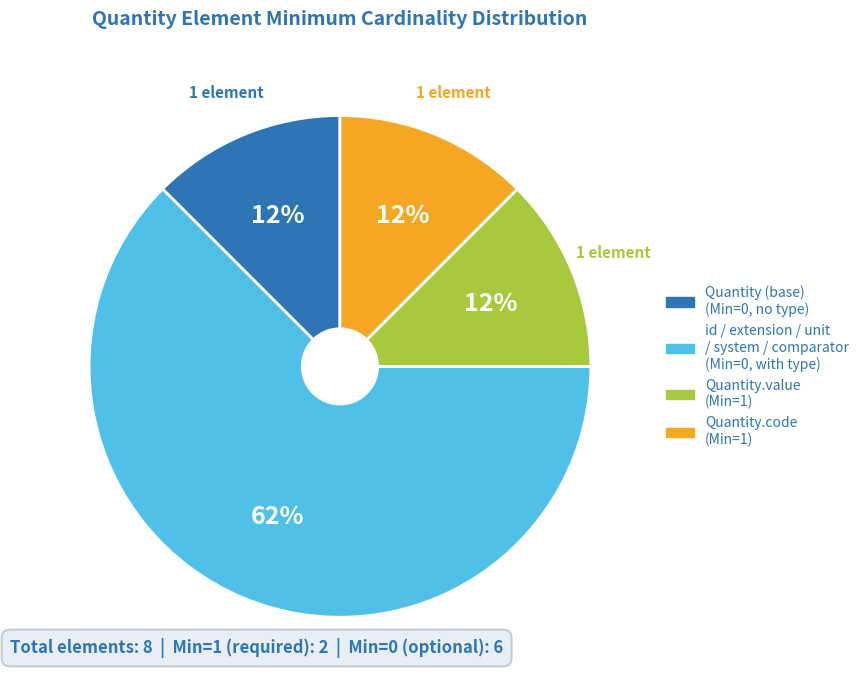

Does any single category account for the majority?

Yes